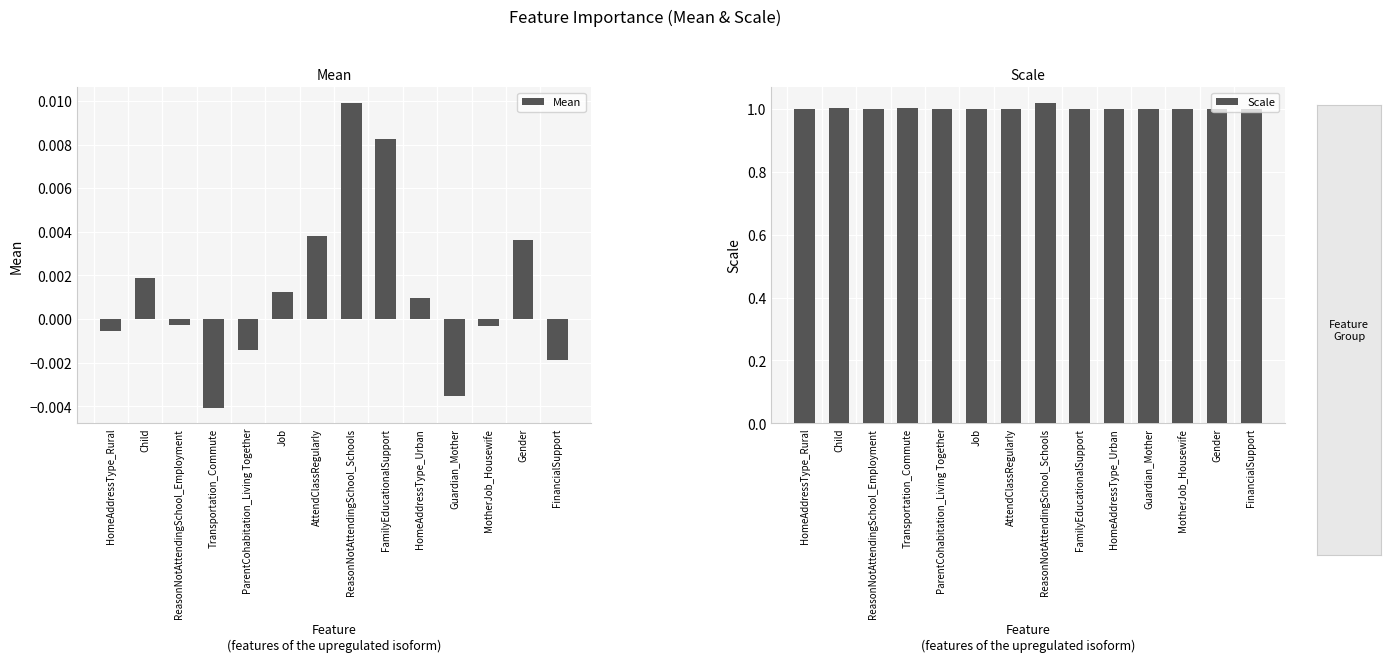

How many bars are there in total?

28